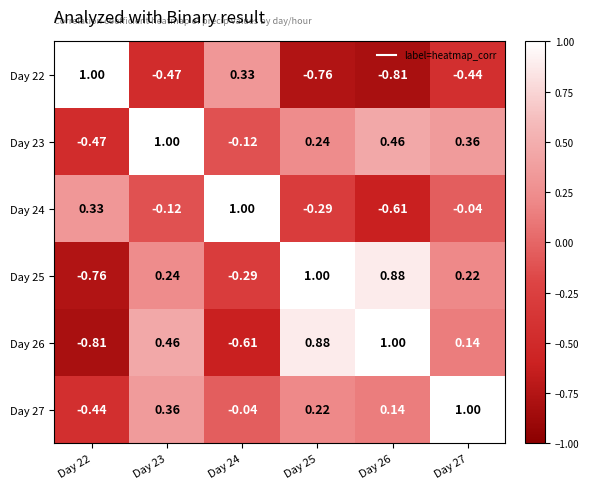

How many values in Day 23 are above zero?

4